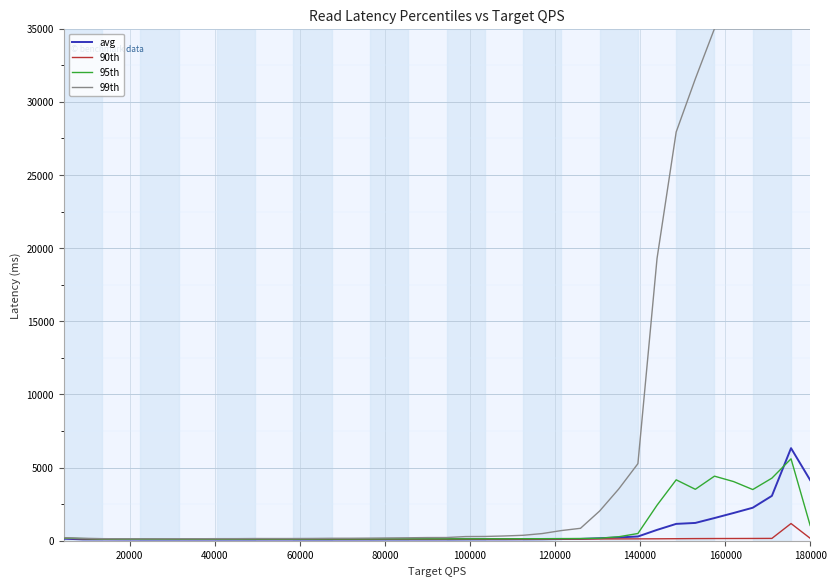

Which series has the largest total across all categories?

99th